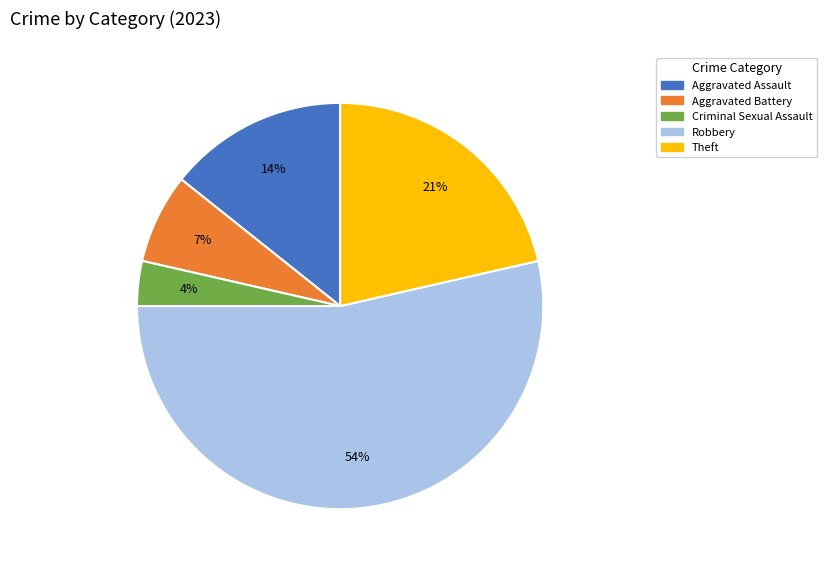

To the nearest percent, what is the combined percentage of Robbery and Aggravated Assault?

68%